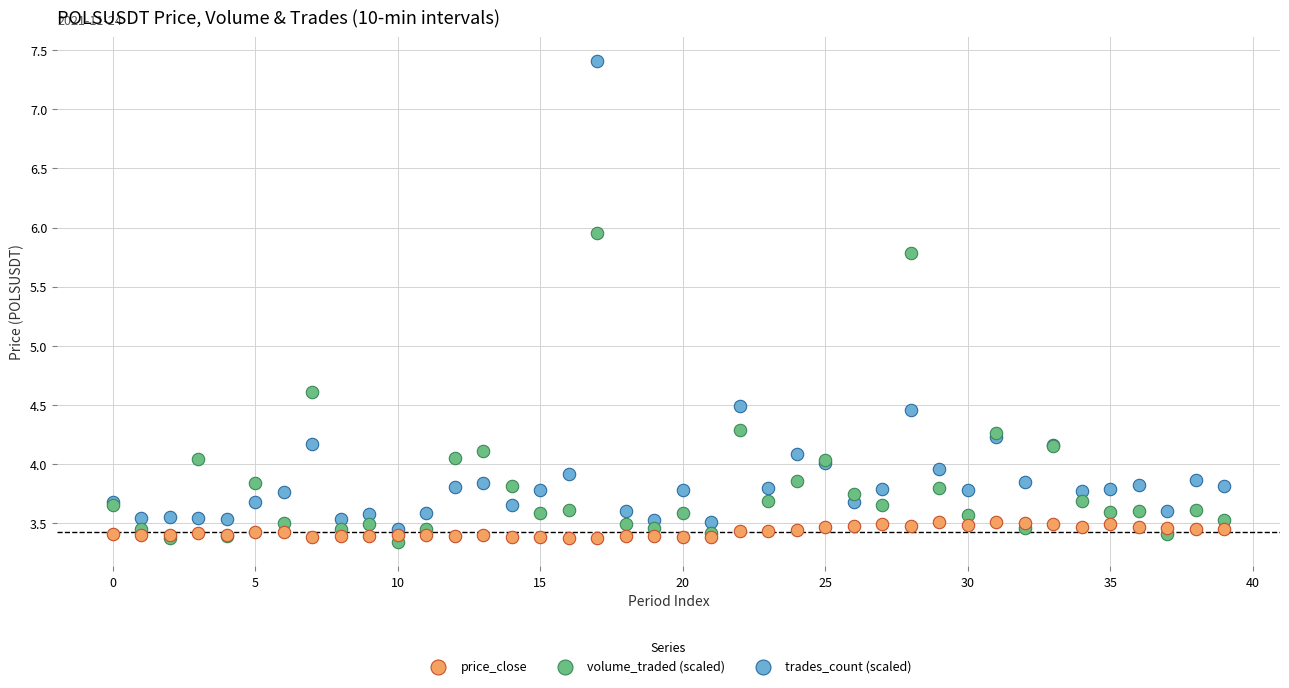

Across all series, what Y value is closest to 5?

4.6